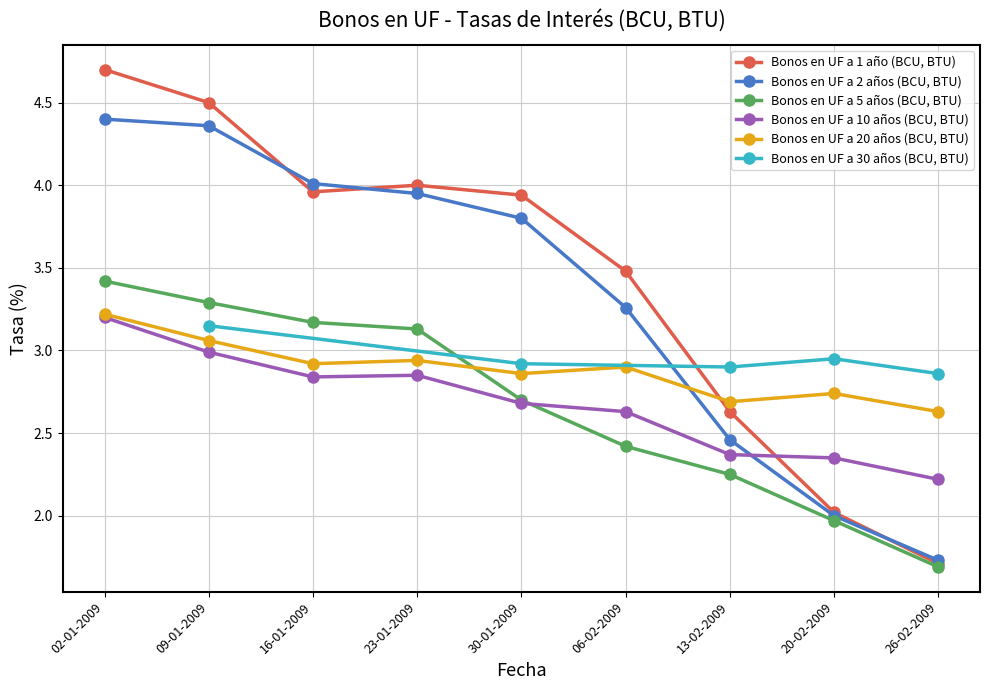

How many interior local valleys does the Bonos en UF a 1 año (BCU, BTU) series have?

1